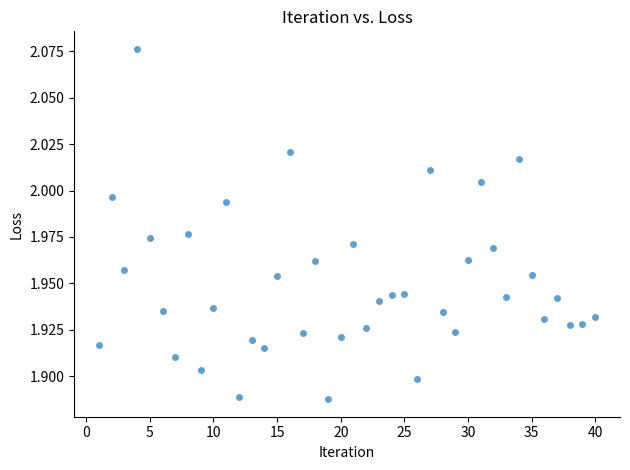

What is the range of X values (max minus min)?

39.0